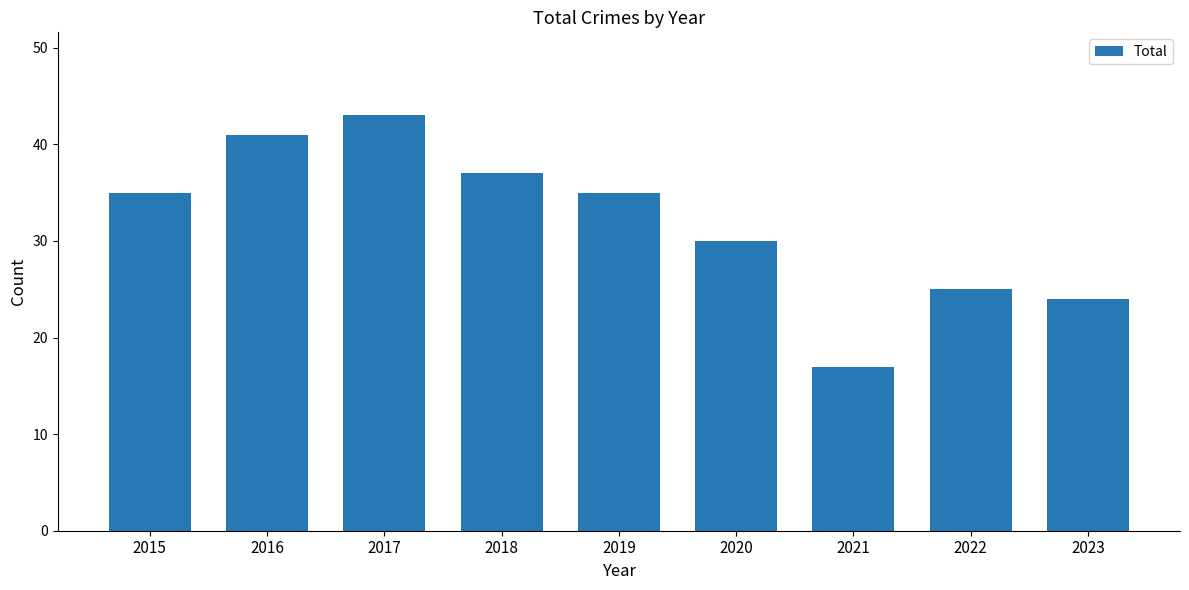

The value at 2016 is 41. True or false?

True